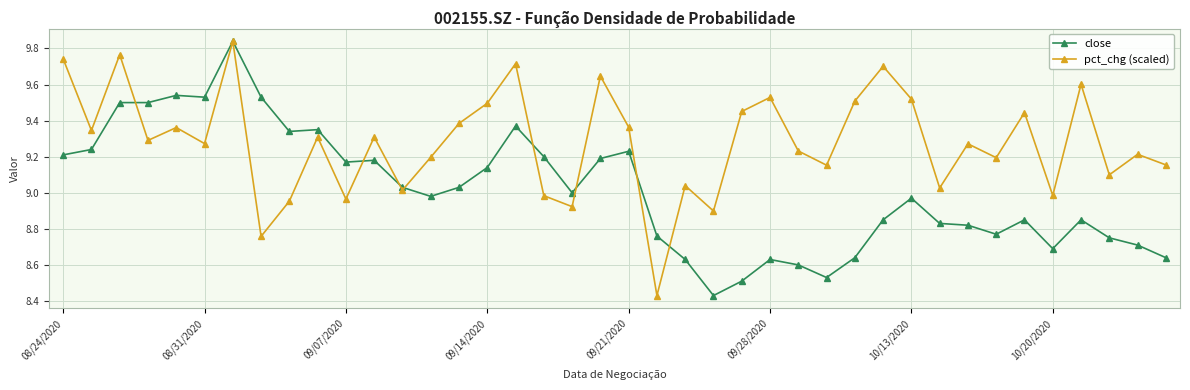

How many interior local peaks does the pct_chg (scaled) series have?

14